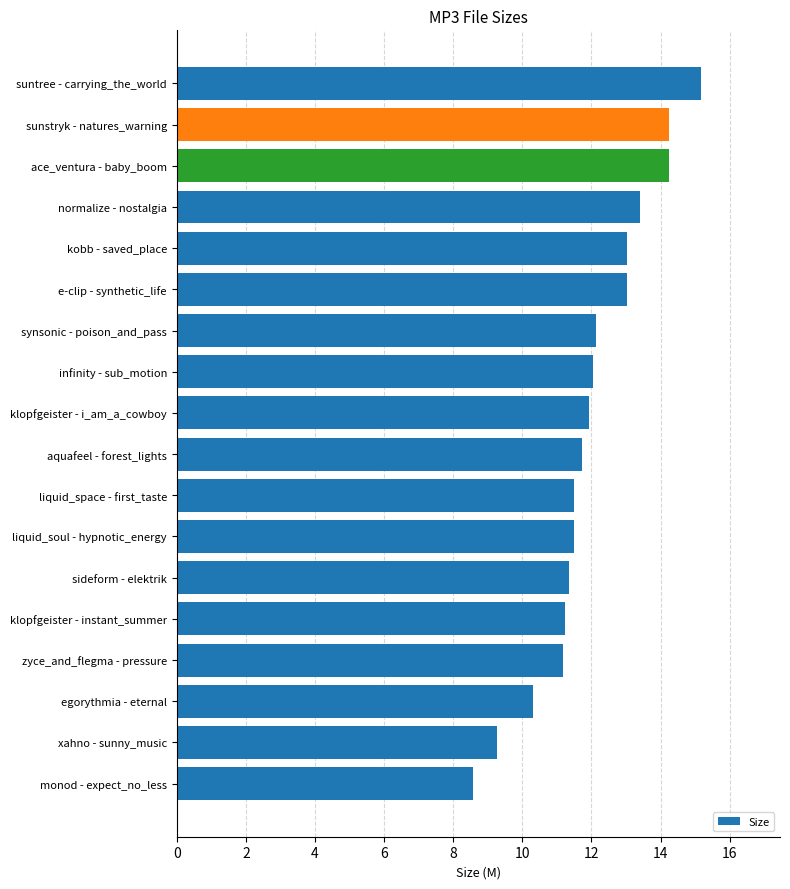

Does the chart contain stacked bars?

No